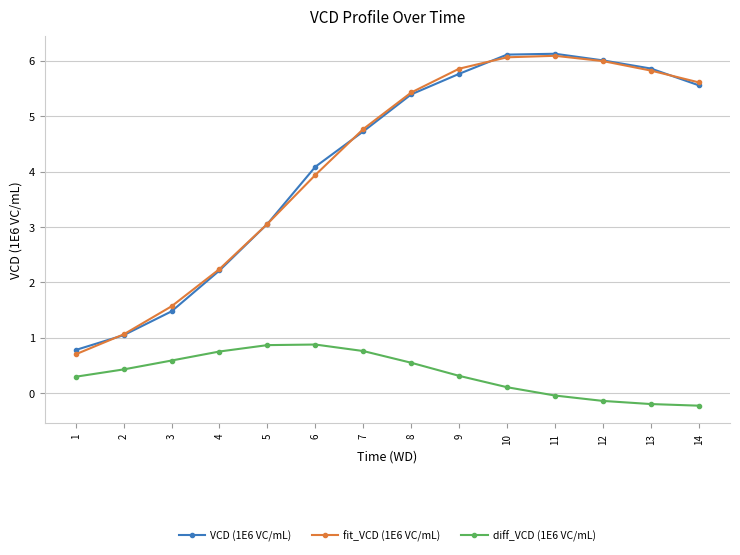

What is the minimum value for VCD (1E6 VC/mL)?

0.8